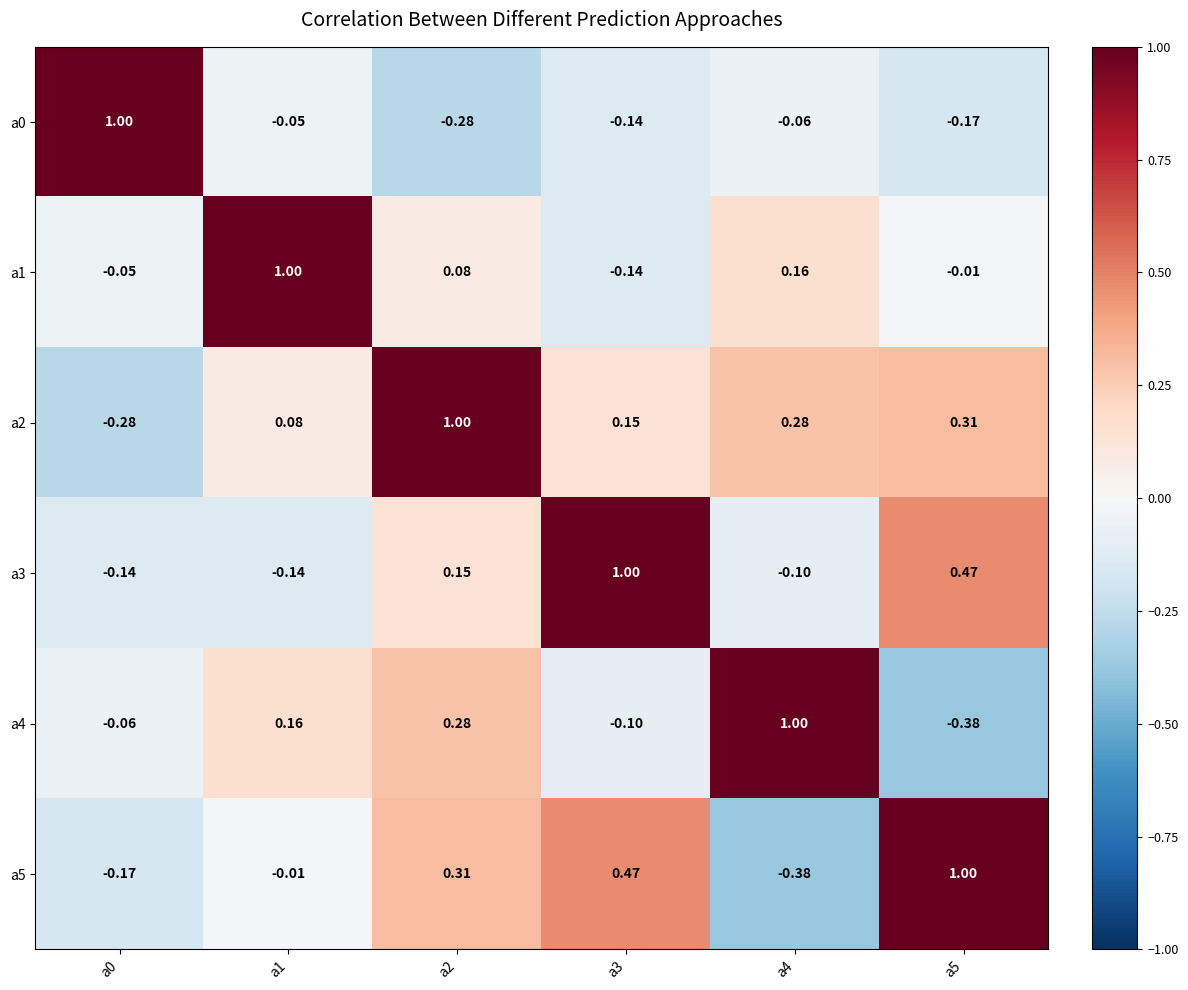

How many values in the a0 series are below 0?

5